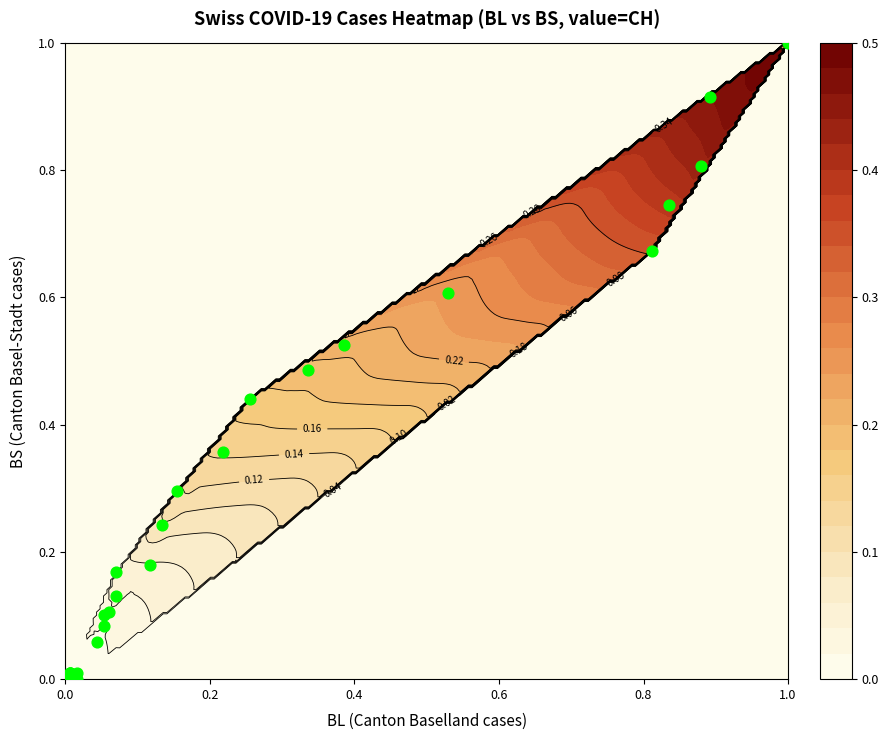

What is the difference between the maximum and minimum values?

1.0